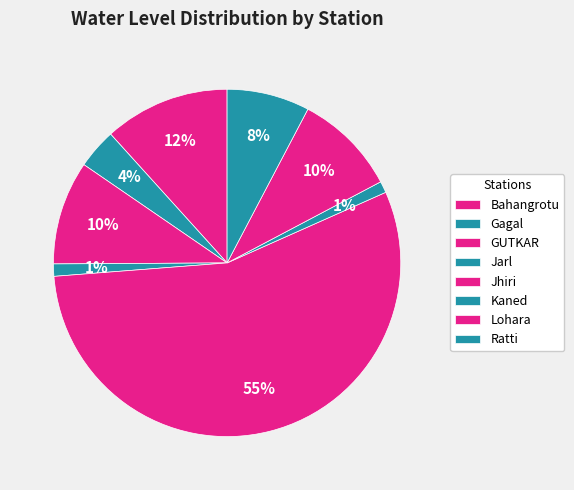

Is there a majority slice in this chart?

Yes